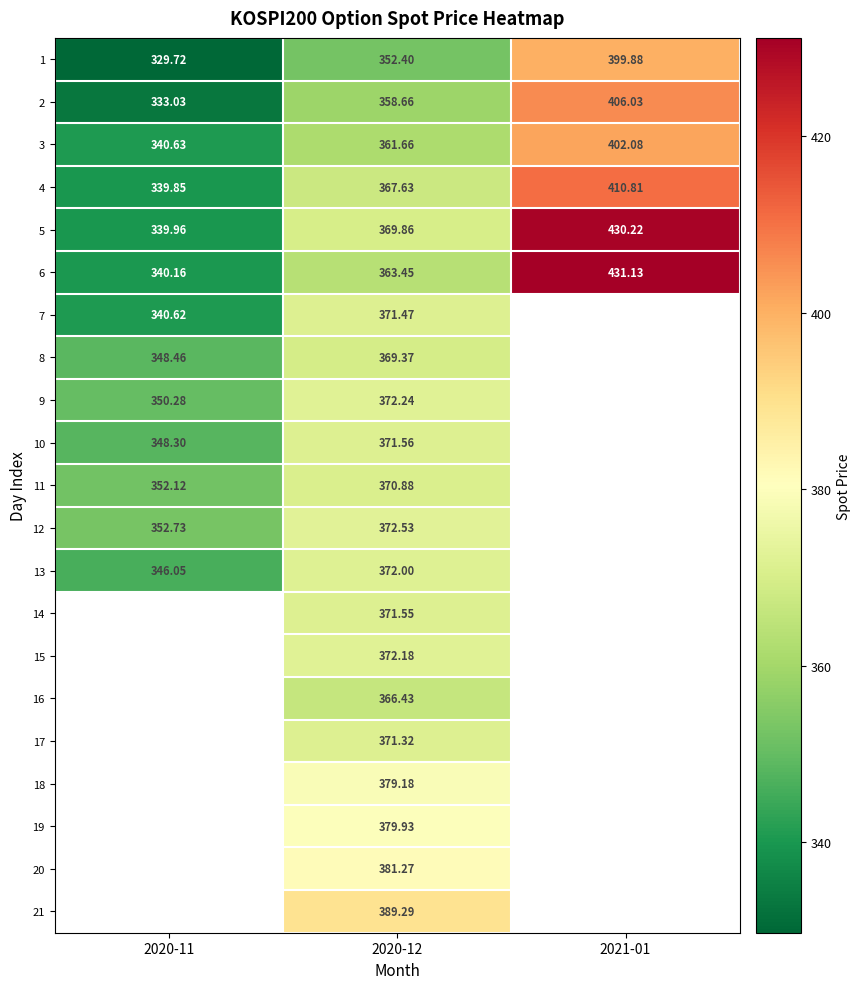

Which series changed the most between 2020-11 and 2021-01?

6